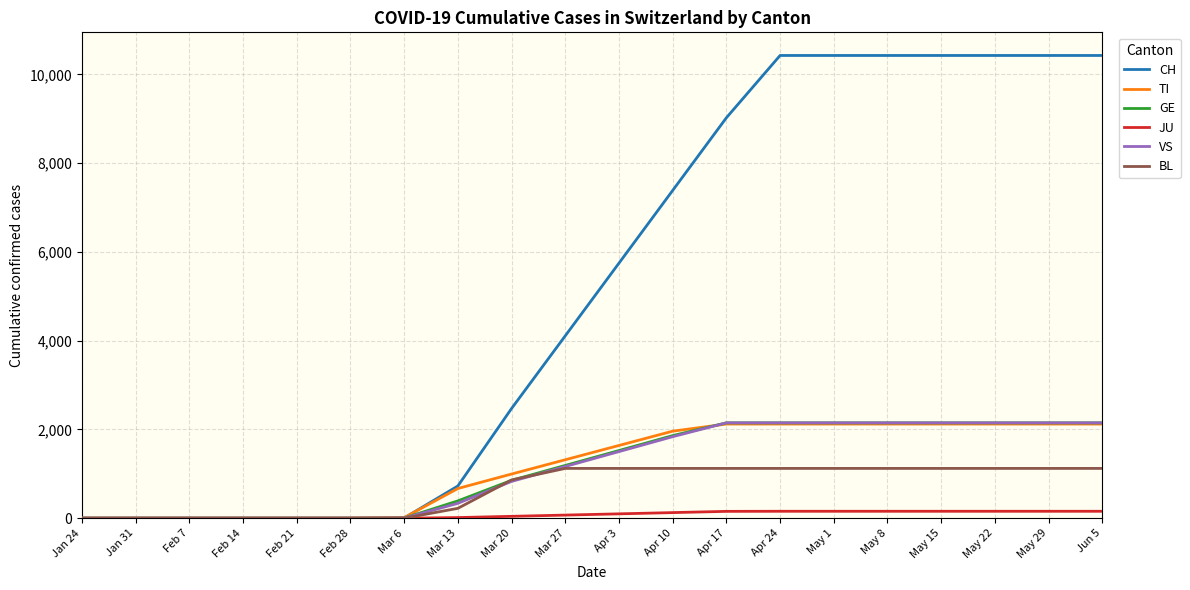

Which series has the largest total across all categories?

CH